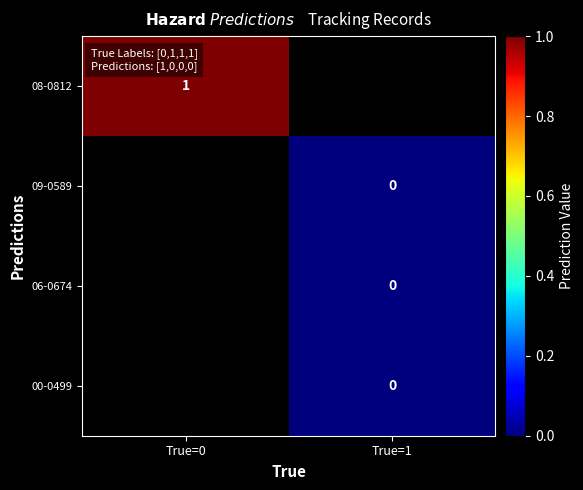

Rank the series at True=0 from highest to lowest value.

08-0812, 09-0589, 06-0674, 00-0499